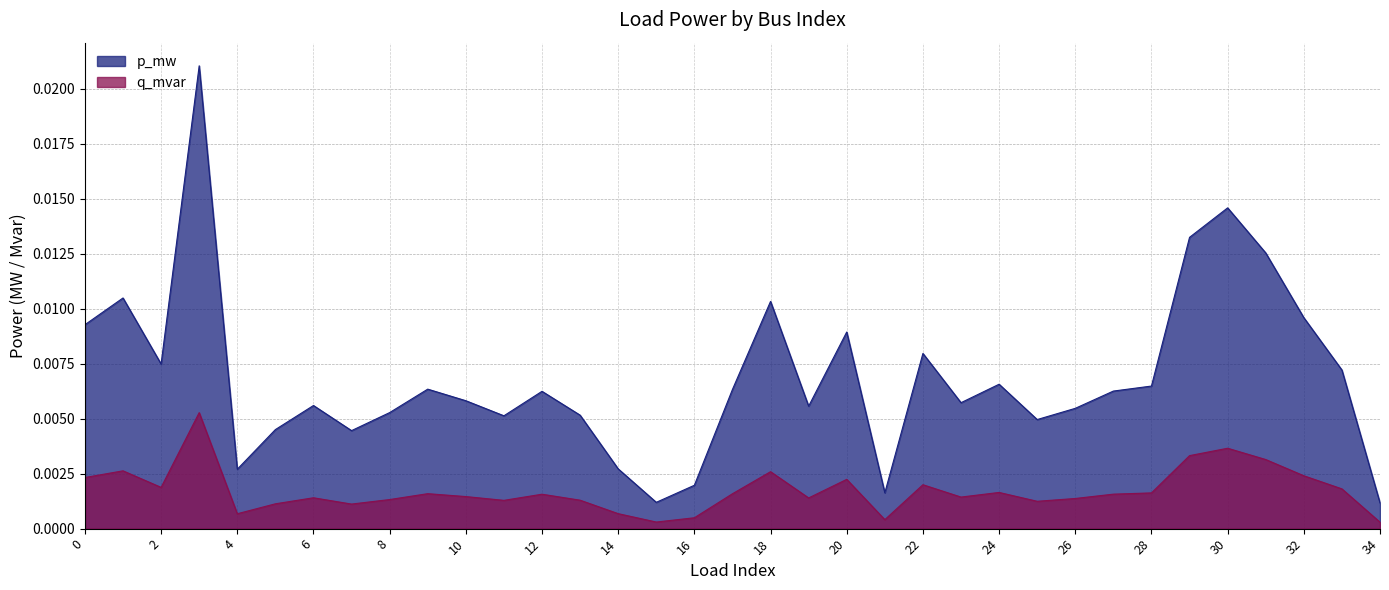

Does the chart have visible grid lines?

Yes